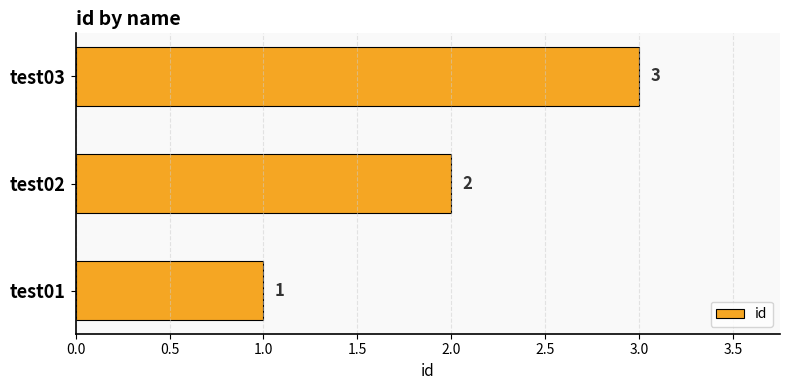

Rank the categories by value from highest to lowest.

test03, test02, test01